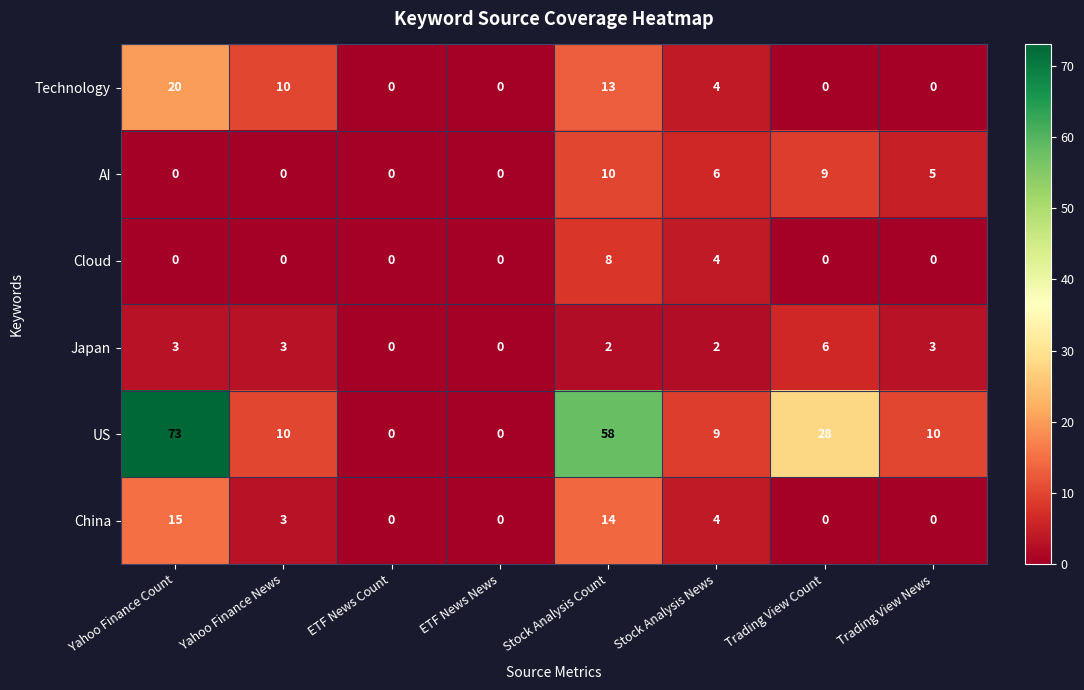

What is the approximate value of China at Stock Analysis Count, to the nearest 10?

10